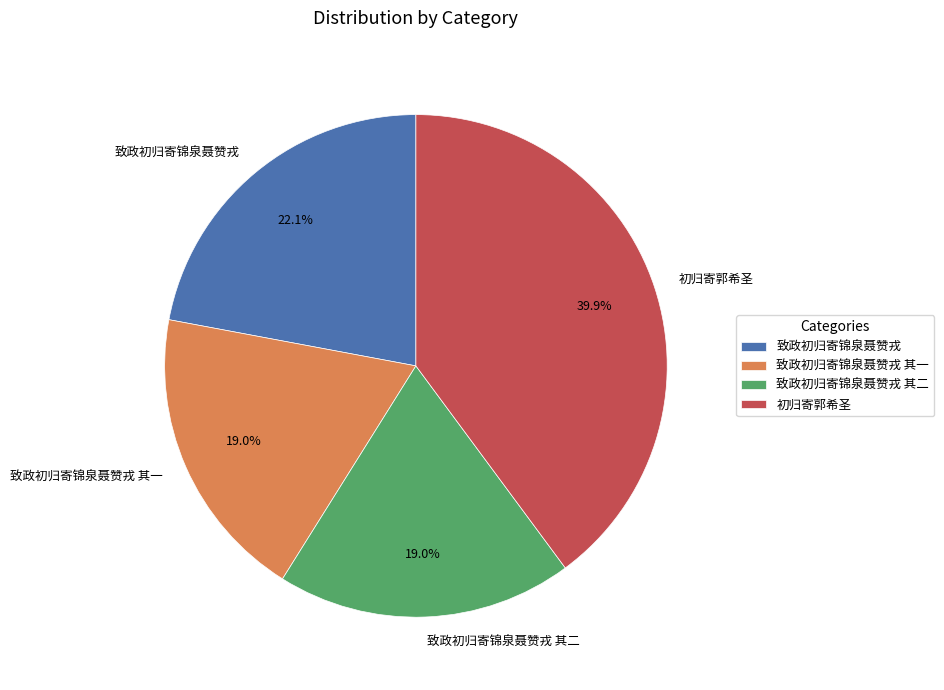

To the nearest percent, what percentage of the pie is 初归寄郭希圣?

40%